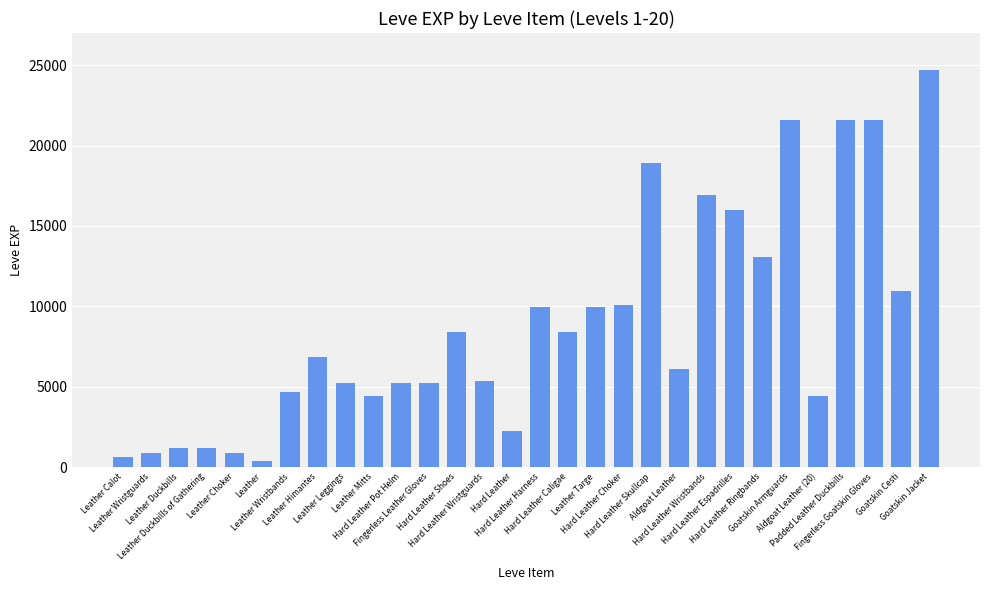

How many values are below 6840?

15